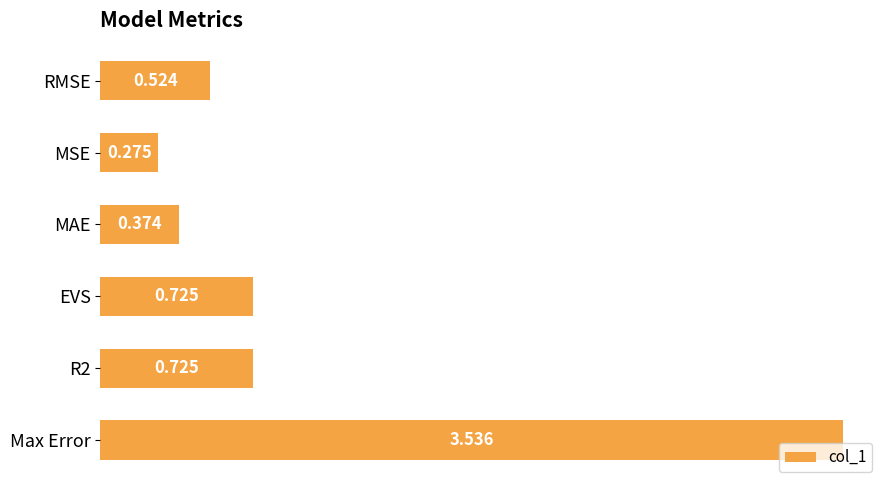

Between EVS and MSE, which is larger?

EVS